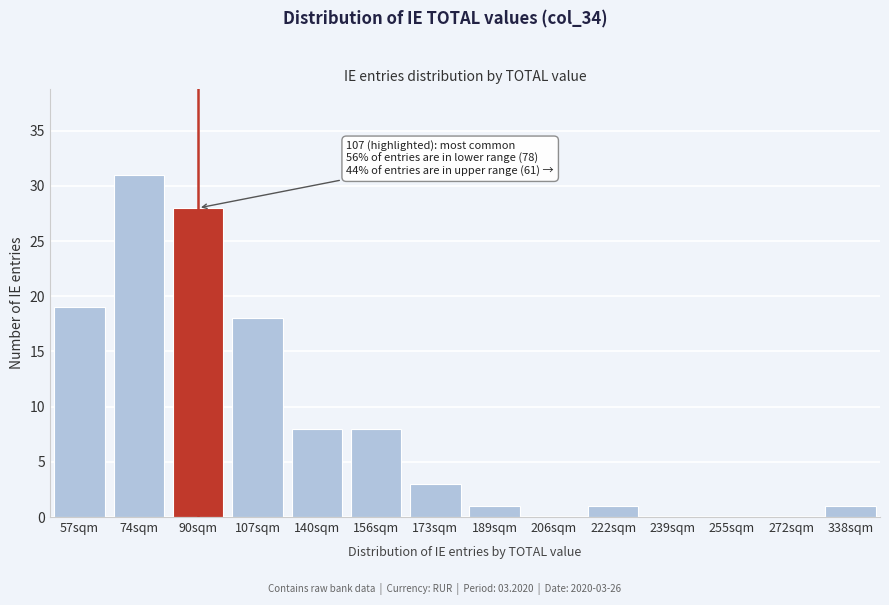

Reading left to right, list all the values displayed in this chart.

57sqm=19	74sqm=31	90sqm=28	107sqm=18	140sqm=8	156sqm=8	173sqm=3	189sqm=1	206sqm=0	222sqm=1	239sqm=0	255sqm=0	272sqm=0	338sqm=1